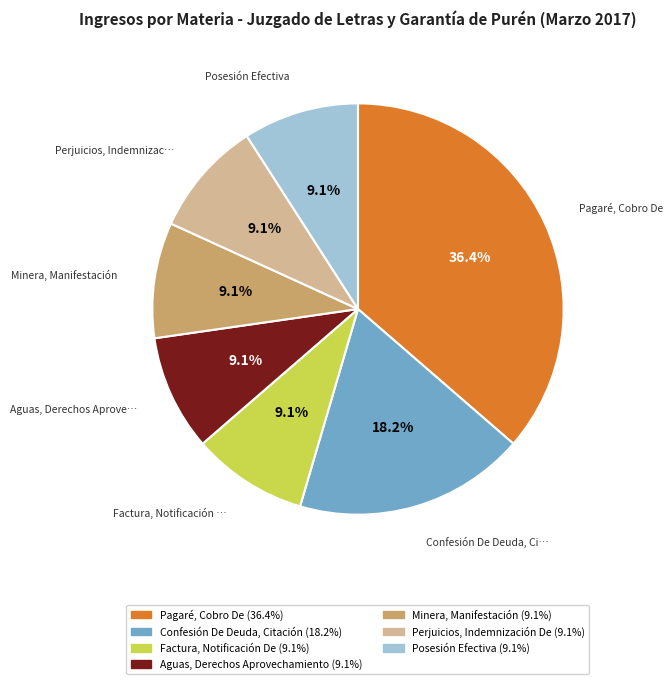

Is there a majority slice in this chart?

No